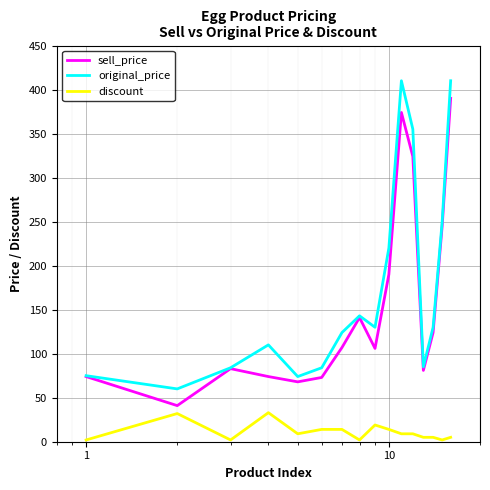

Which series has the largest range (max minus min)?

original_price